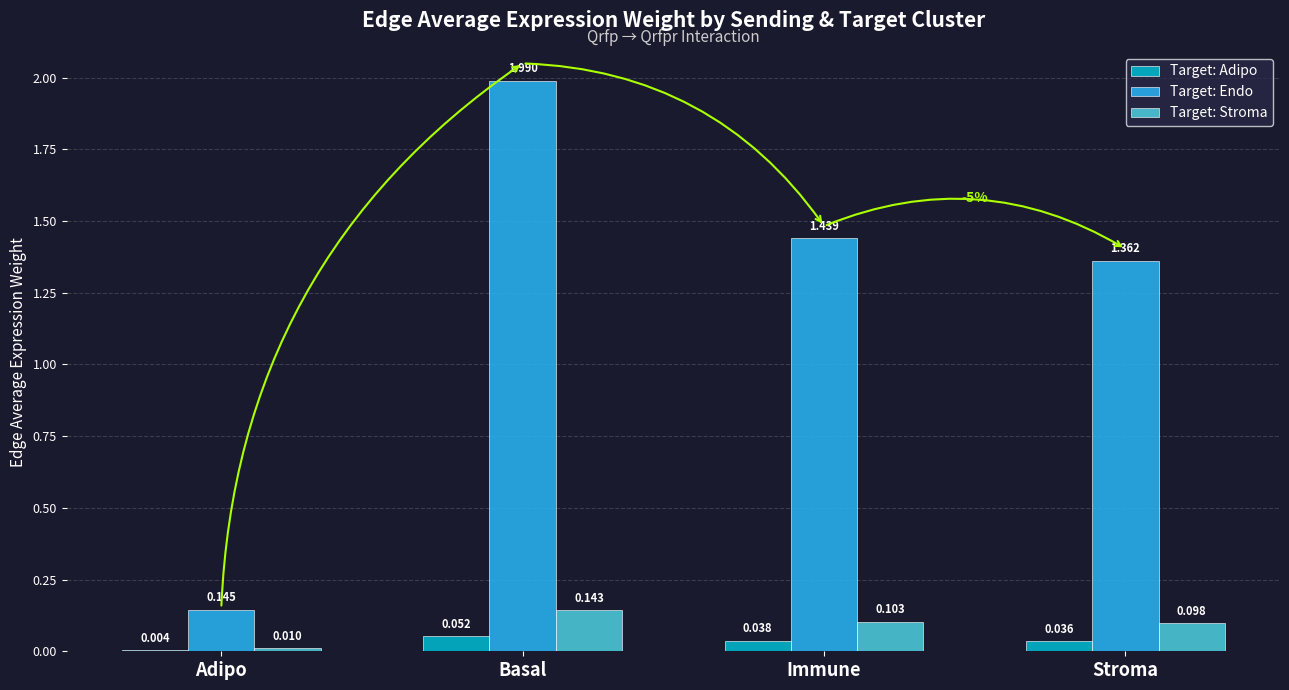

Count the number of data series in this chart.

3